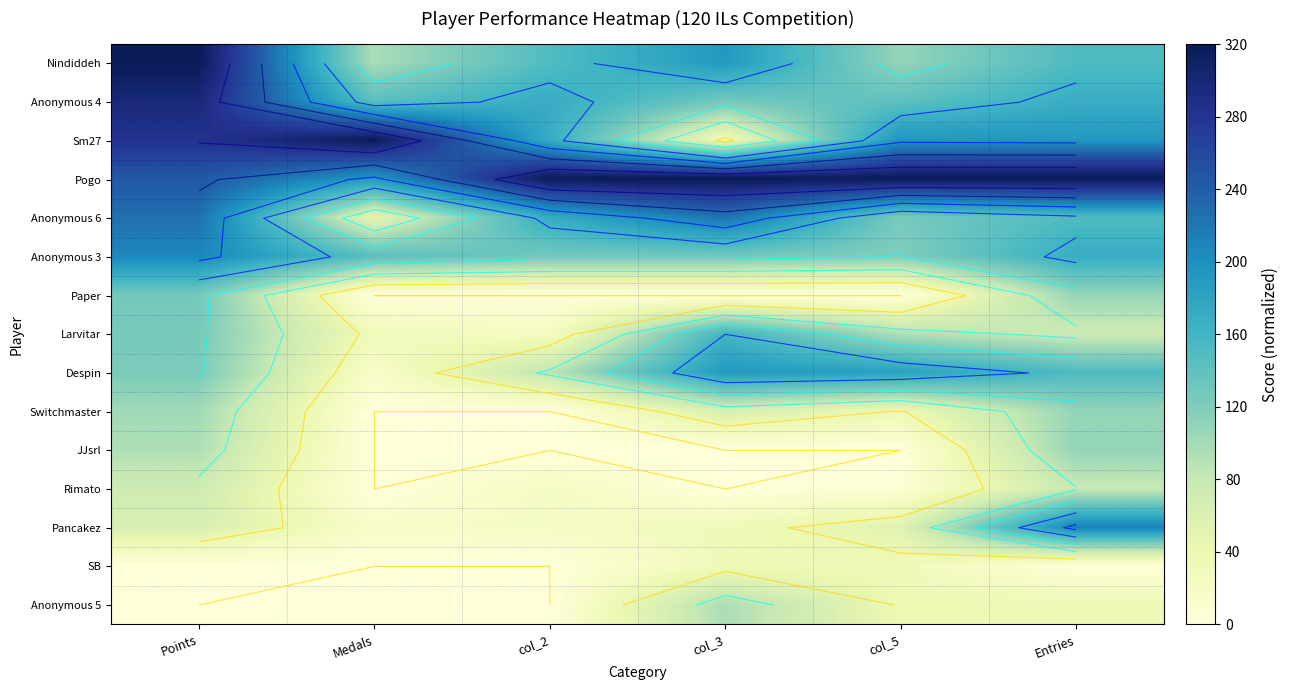

The value of SB at col_2 is 12.3. True or false?

False